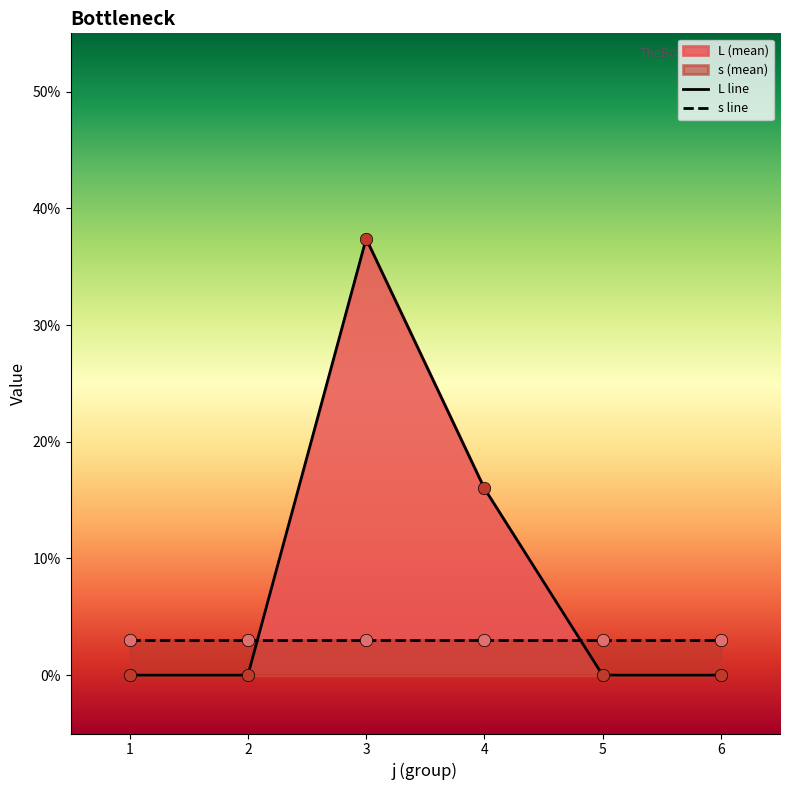

Is the value of L at 1 greater than the value of s at 2?

No